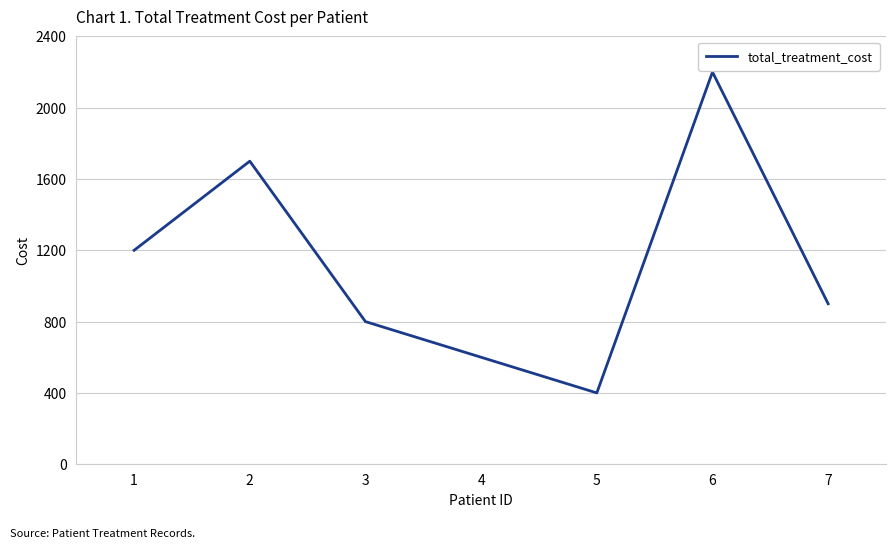

The chart shows a value of 600 at 4. True or false?

True